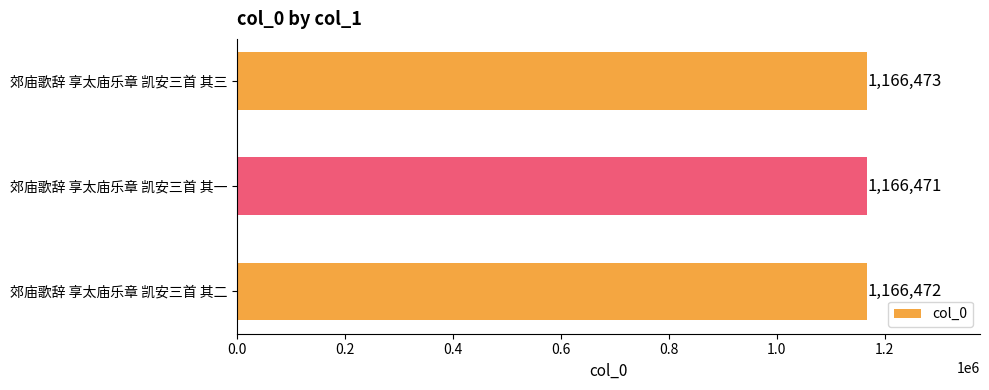

Reading top to bottom, what are all the values shown in this chart?

郊庙歌辞 享太庙乐章 凯安三首 其三=1166473	郊庙歌辞 享太庙乐章 凯安三首 其一=1166471	郊庙歌辞 享太庙乐章 凯安三首 其二=1166472